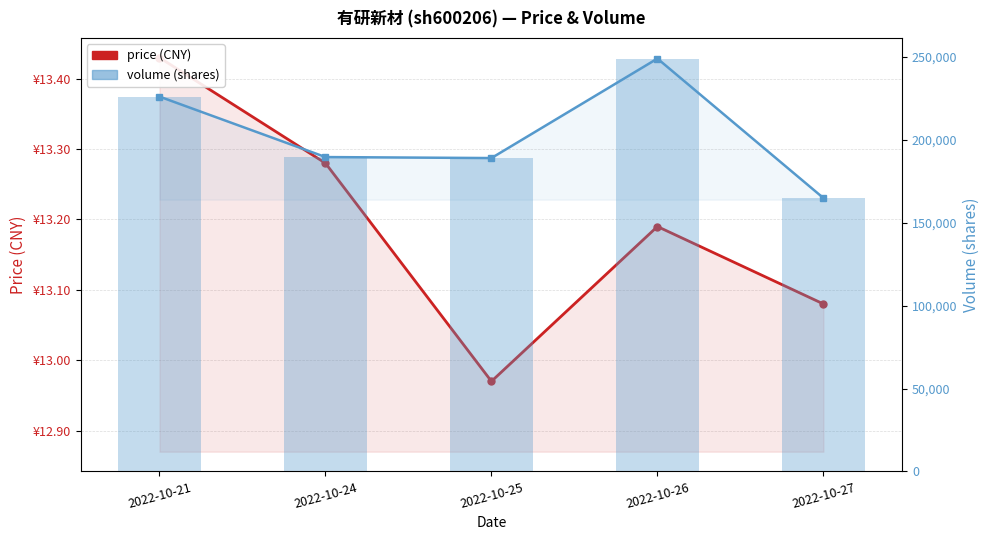

List the labels in order of volume (shares) value, smallest first.

2022-10-27, 2022-10-25, 2022-10-24, 2022-10-21, 2022-10-26